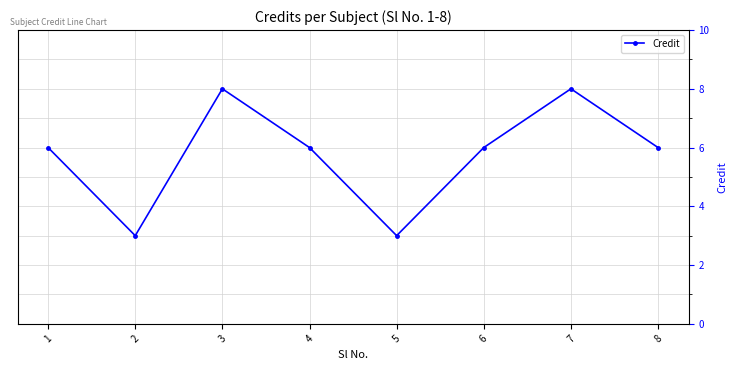

What is the average value?

6